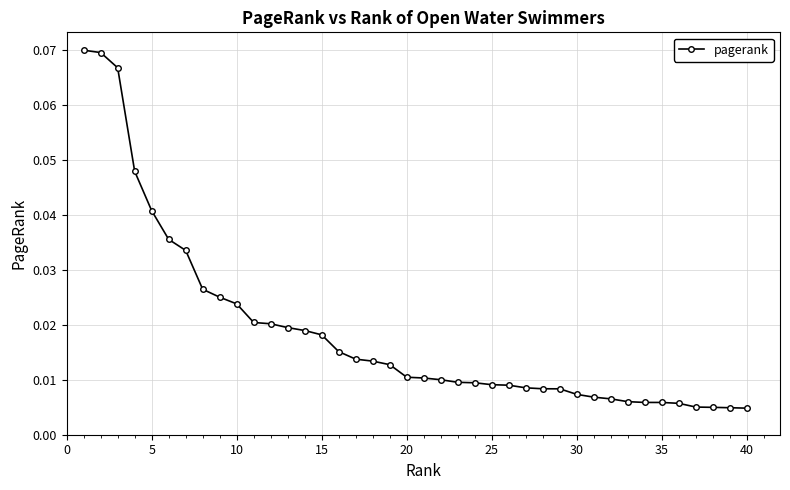

What is the sum of all values?

0.7